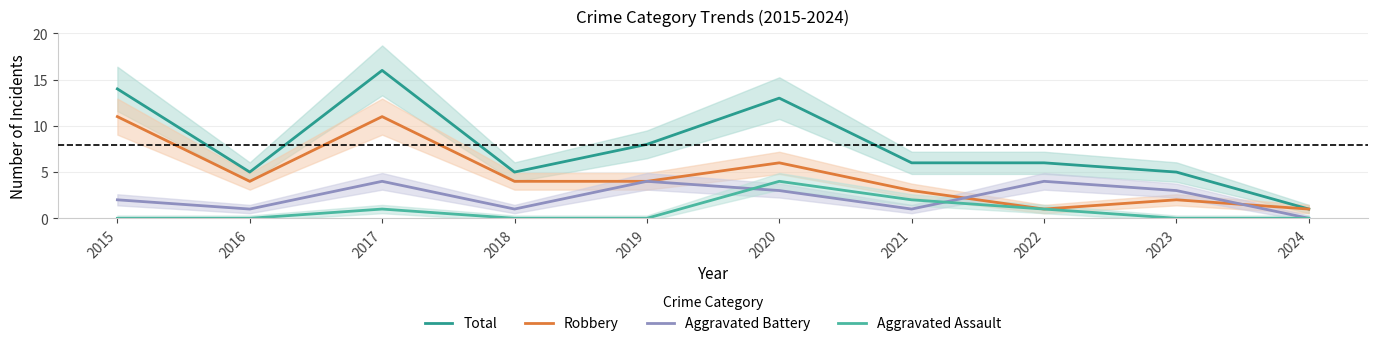

Which series ends up on top after the final intersection of Aggravated Battery and Robbery?

Robbery